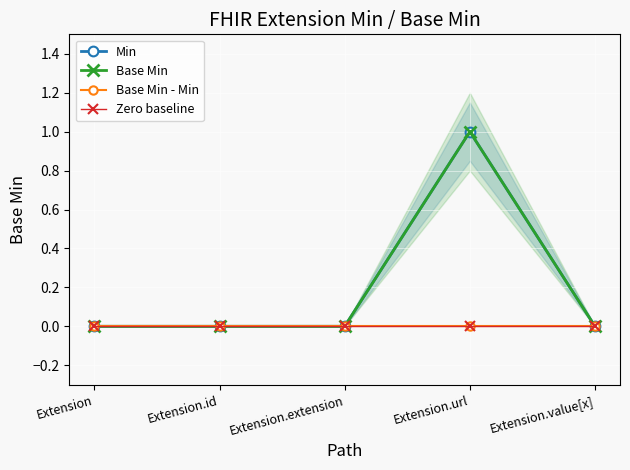

How many Base Min values are between 0 and 1?

5